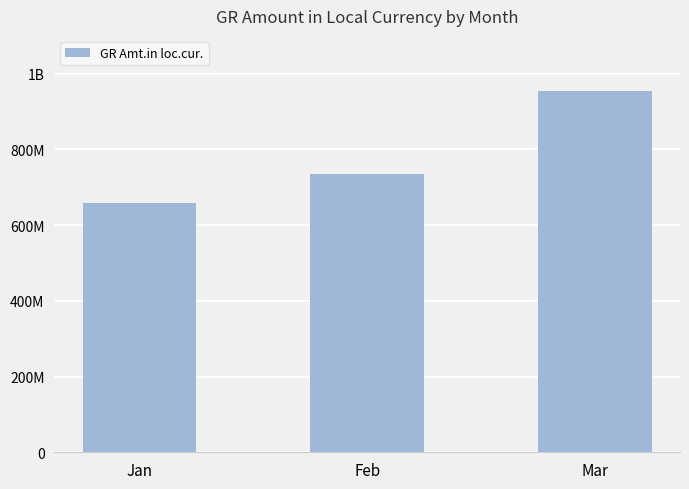

Are the bars horizontal?

No